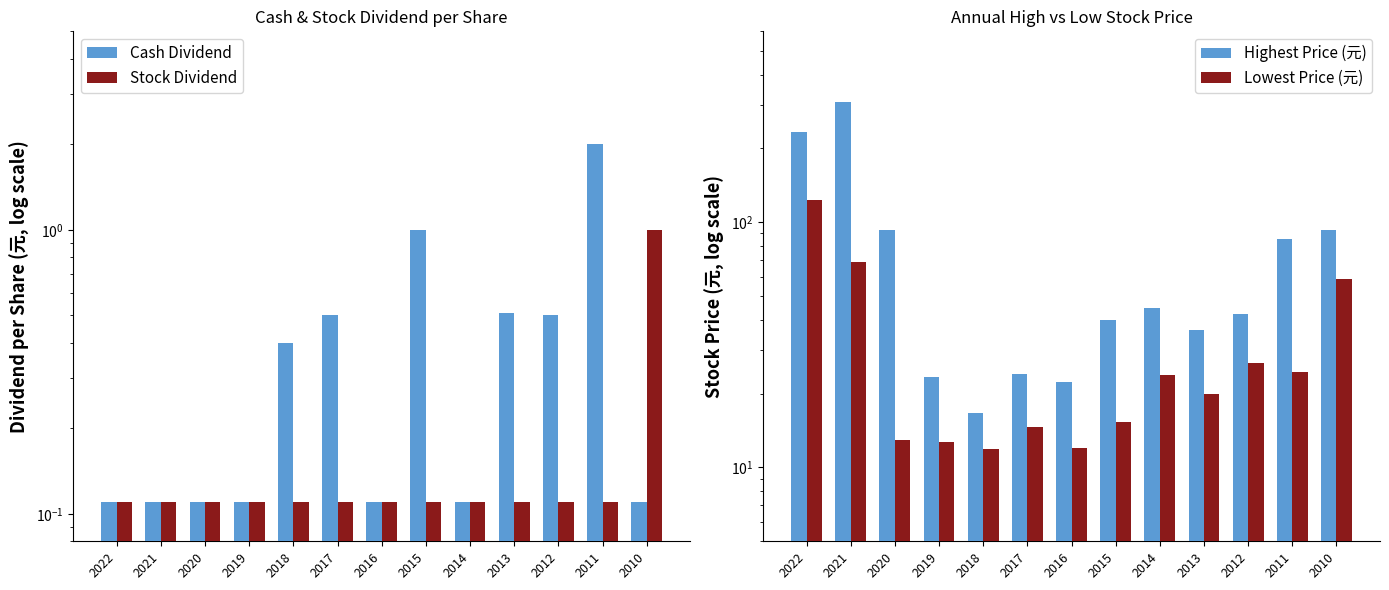

Which category has the highest value in the Stock Dividend series?

2010